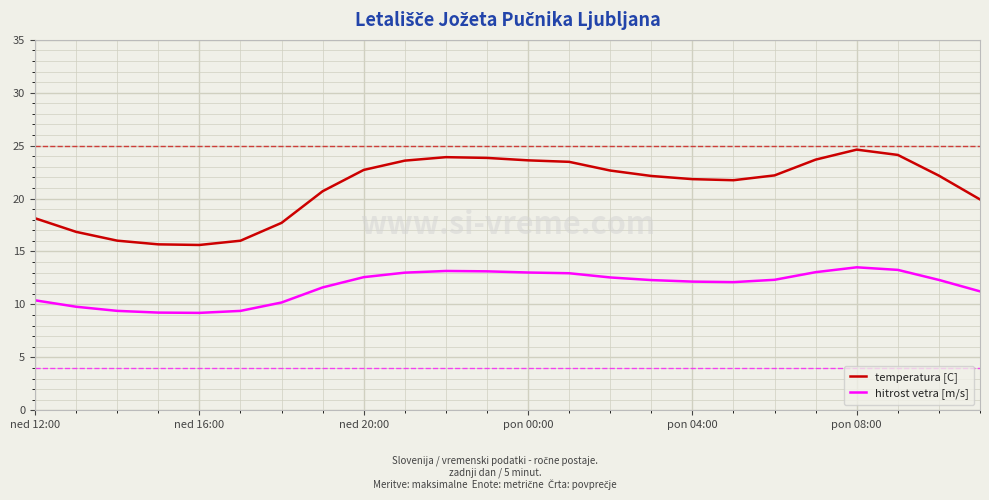

List the series in order of their overall mean, lowest first.

hitrost vetra [m/s], temperatura [C]